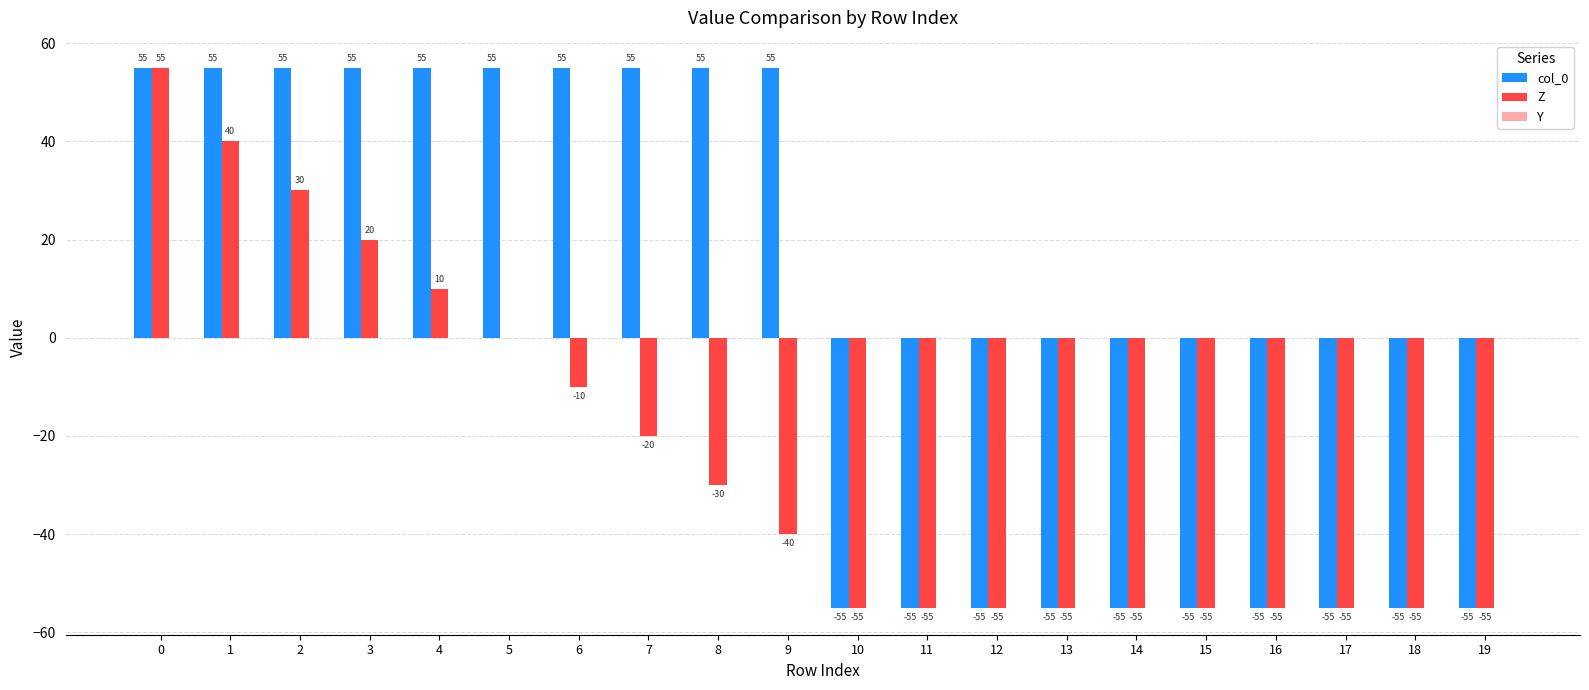

Are the bars horizontal?

No